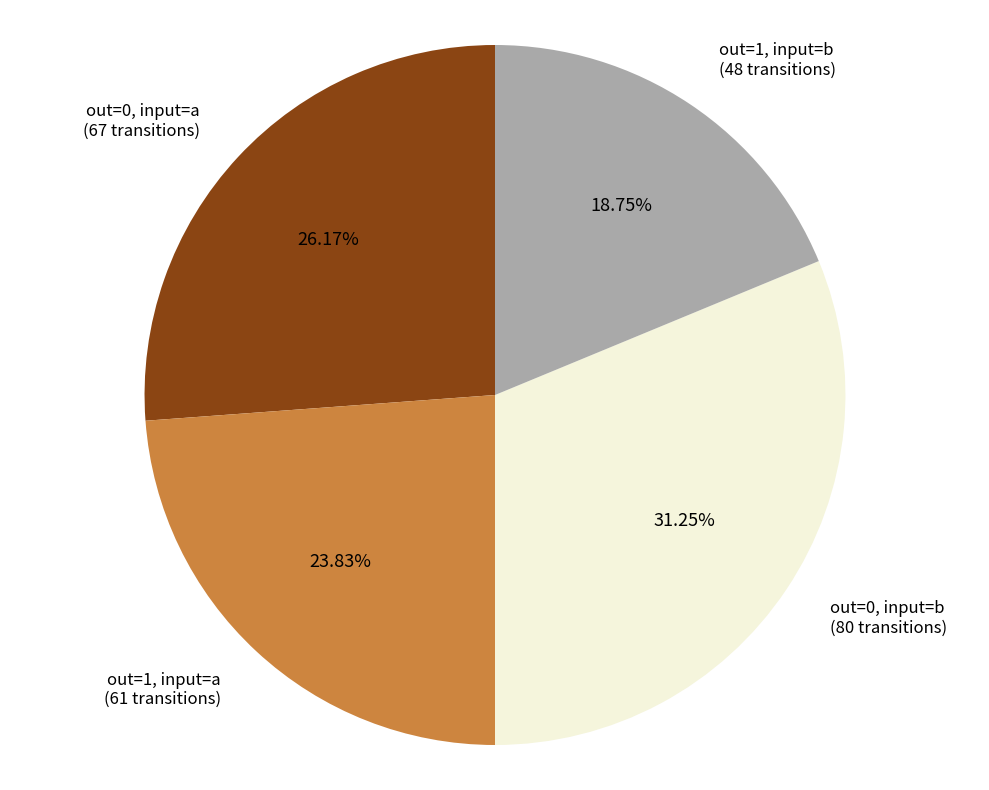

Is there a majority slice in this chart?

No